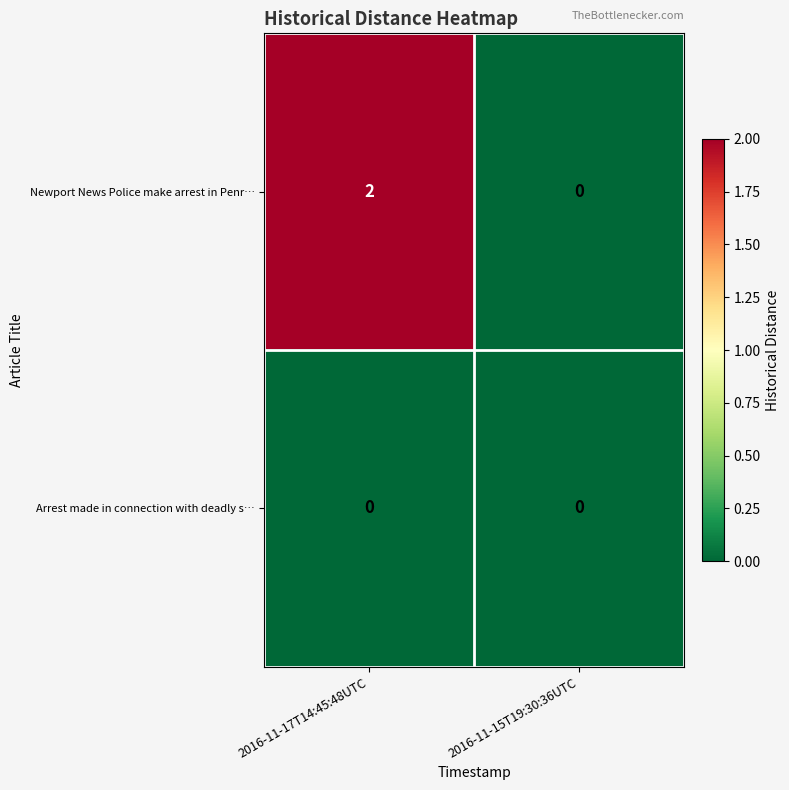

Reading right to left, extract all data points from this chart.

Newport News Police make arrest in Penr…: 2016-11-15T19:30:36UTC=0	2016-11-17T14:45:48UTC=2
Arrest made in connection with deadly s…: 2016-11-15T19:30:36UTC=0	2016-11-17T14:45:48UTC=0